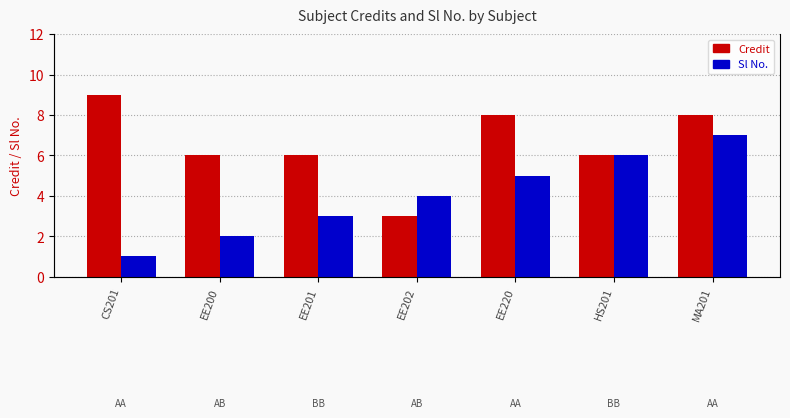

Is the value of Sl No. at CS201 greater than the value of Credit at MA201?

No